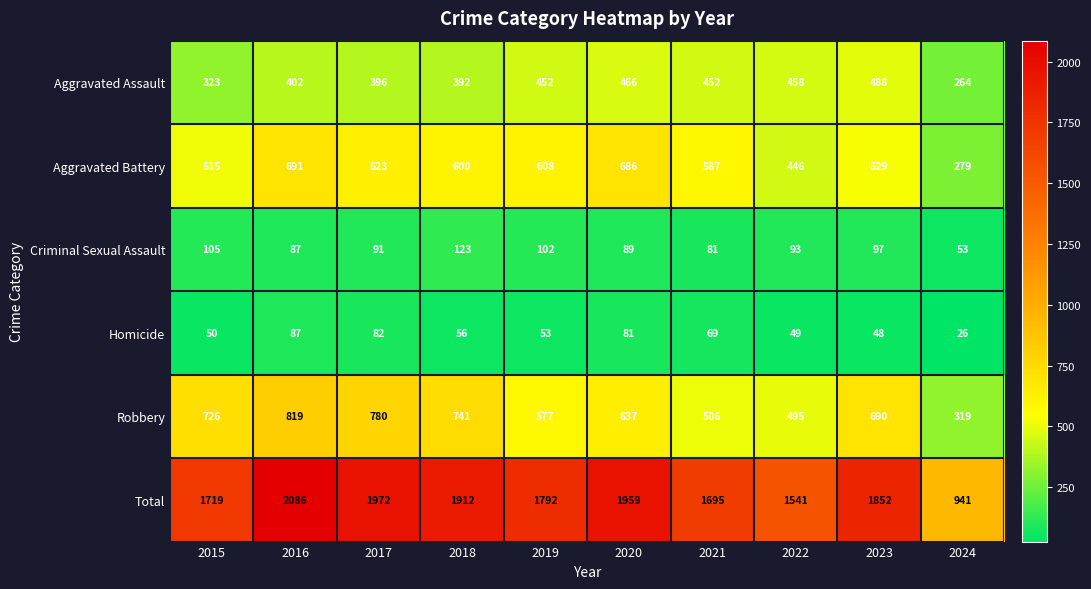

List the series in order of their peak value, highest first.

Total, Robbery, Aggravated Battery, Aggravated Assault, Criminal Sexual Assault, Homicide